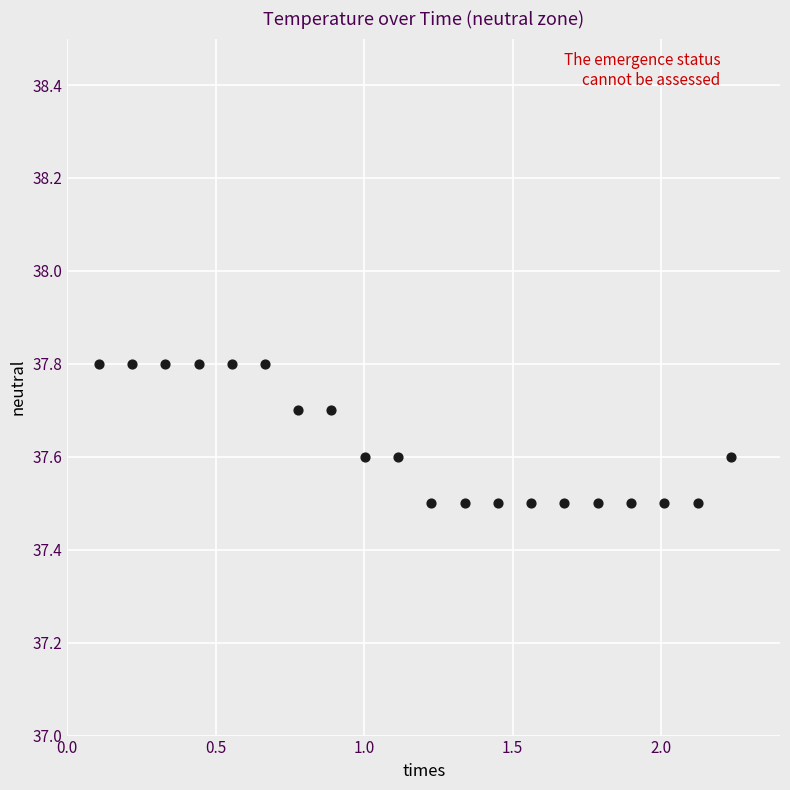

What is the range of X values (max minus min)?

2.1